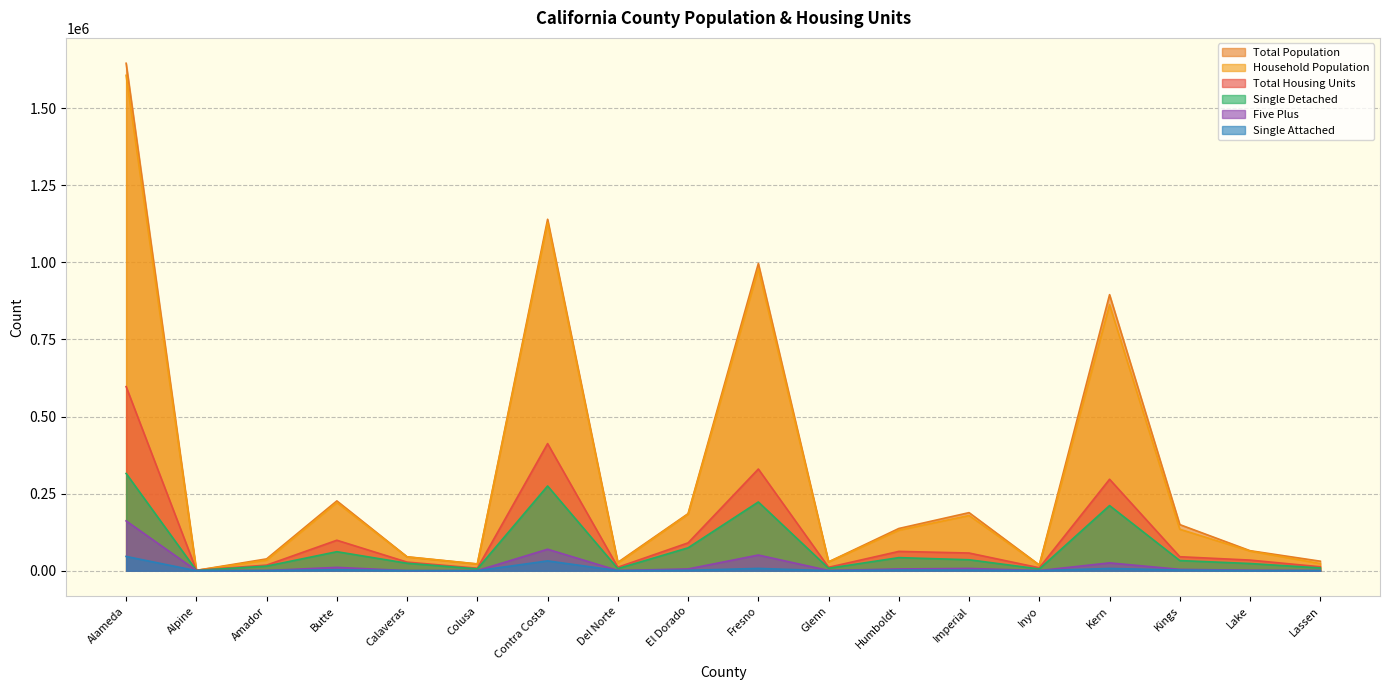

True or false: Single Detached and Total Housing Units intersect in this chart.

False